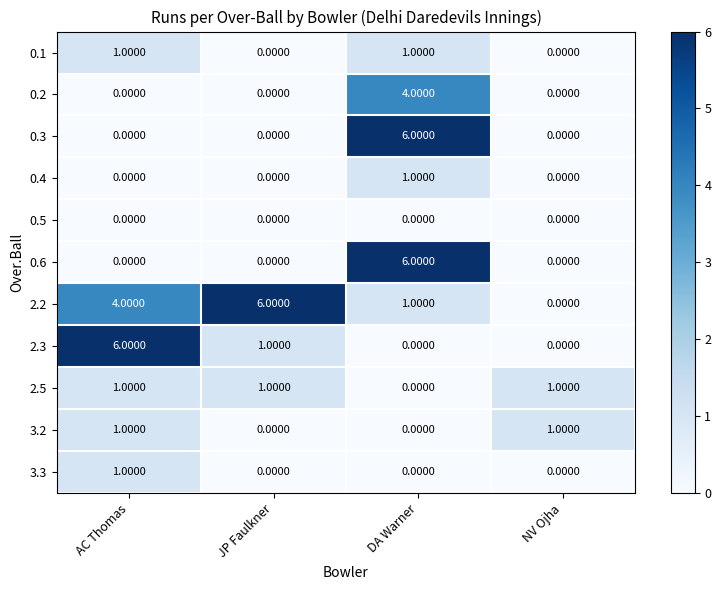

Which series has the largest total across all categories?

2.2